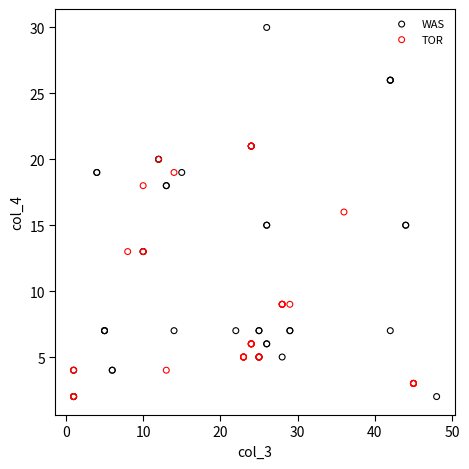

Which series contains the highest Y value?

WAS